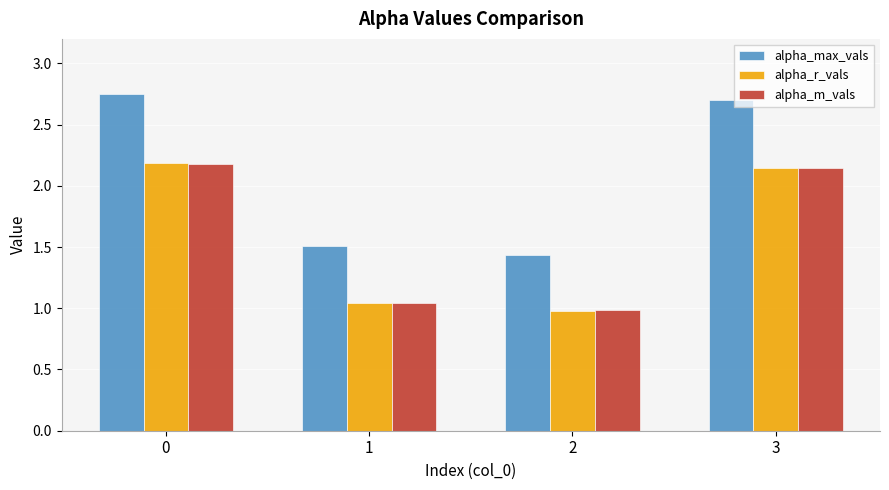

Which series has the largest total across all categories?

alpha_max_vals